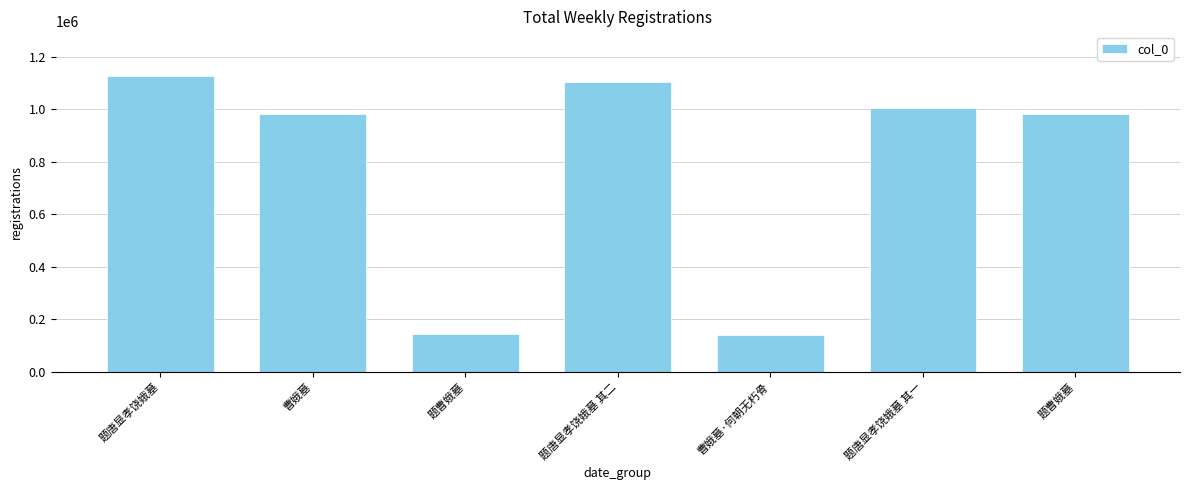

What is the label of the 1st bar from the left?

题唐显孝饶娥墓